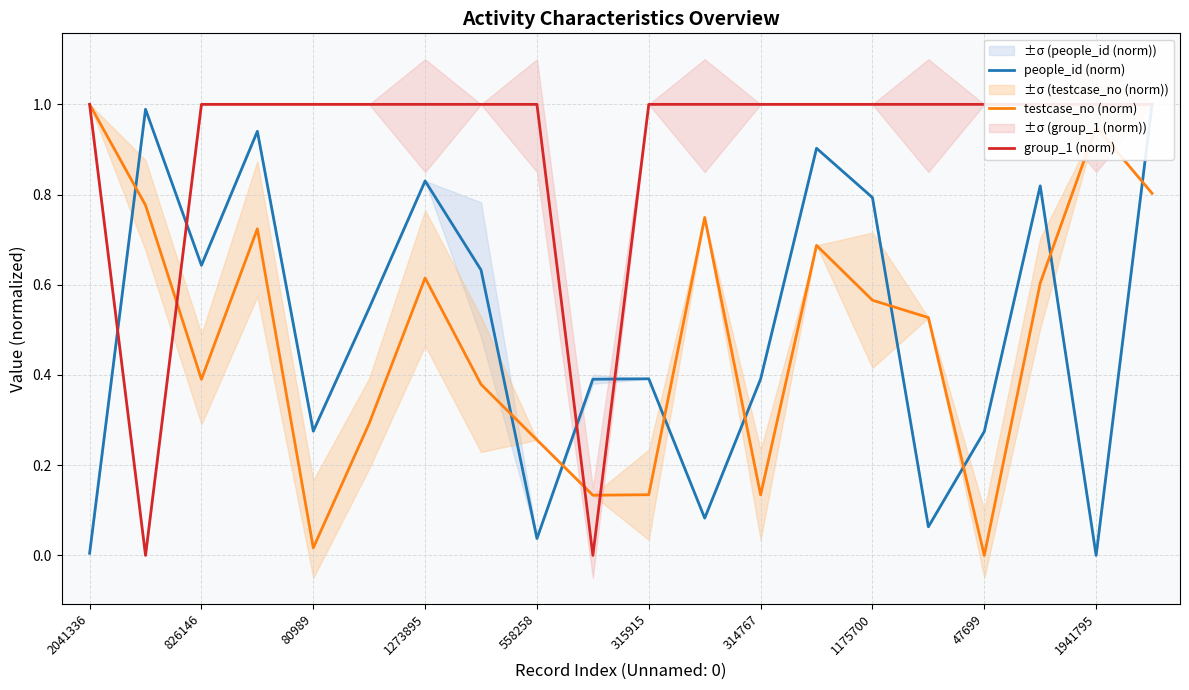

Count the number of data series in this chart.

3